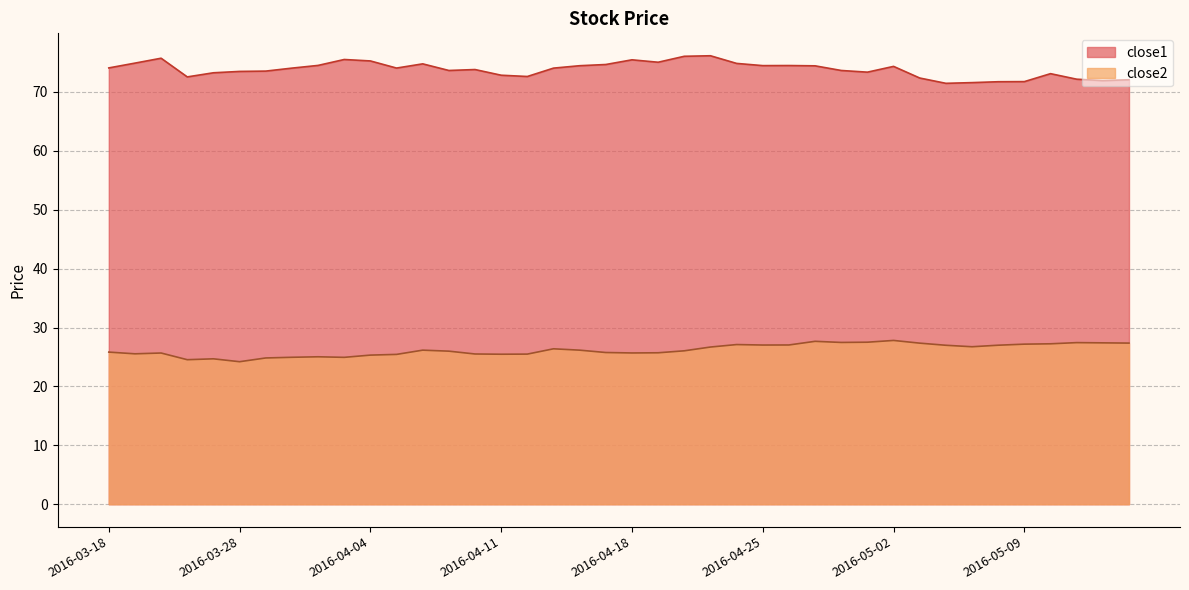

Reading left to right, what are all the values shown in this chart?

close1: 2016-03-18=74.1	2016-03-21=74.9	2016-03-22=75.7	2016-03-23=72.5	2016-03-24=73.2	2016-03-28=73.5	2016-03-29=73.5	2016-03-30=74.0	2016-03-31=74.5	2016-04-01=75.5	2016-04-04=75.3	2016-04-05=74.0	2016-04-06=74.8	2016-04-07=73.6	2016-04-08=73.8	2016-04-11=72.8	2016-04-12=72.6	2016-04-13=74.0	2016-04-14=74.4	2016-04-15=74.7	2016-04-18=75.4	2016-04-19=75.0	2016-04-20=76.0	2016-04-21=76.1	2016-04-22=74.8	2016-04-25=74.5	2016-04-26=74.5	2016-04-27=74.4	2016-04-28=73.6	2016-04-29=73.3	2016-05-02=74.3	2016-05-03=72.4	2016-05-04=71.5	2016-05-05=71.6	2016-05-06=71.7	2016-05-09=71.7	2016-05-10=73.1	2016-05-11=72.2	2016-05-12=71.9	2016-05-13=72.1
close2: 2016-03-18=25.8	2016-03-21=25.5	2016-03-22=25.7	2016-03-23=24.5	2016-03-24=24.7	2016-03-28=24.2	2016-03-29=24.8	2016-03-30=24.9	2016-03-31=25.0	2016-04-01=24.9	2016-04-04=25.3	2016-04-05=25.4	2016-04-06=26.2	2016-04-07=26.0	2016-04-08=25.5	2016-04-11=25.5	2016-04-12=25.5	2016-04-13=26.4	2016-04-14=26.2	2016-04-15=25.8	2016-04-18=25.7	2016-04-19=25.7	2016-04-20=26.0	2016-04-21=26.7	2016-04-22=27.1	2016-04-25=27.0	2016-04-26=27.0	2016-04-27=27.7	2016-04-28=27.5	2016-04-29=27.5	2016-05-02=27.8	2016-05-03=27.3	2016-05-04=27.0	2016-05-05=26.7	2016-05-06=27.0	2016-05-09=27.2	2016-05-10=27.2	2016-05-11=27.4	2016-05-12=27.4	2016-05-13=27.4